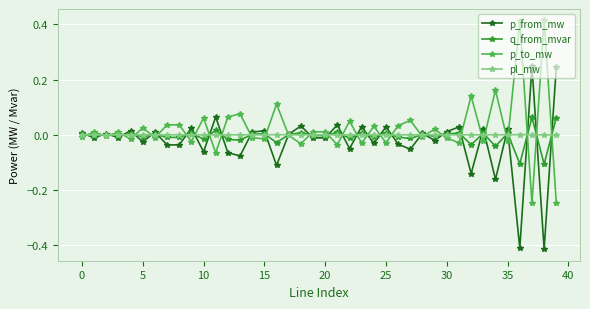

True or false: pl_mw has more than 0 points higher than both neighbors.

True